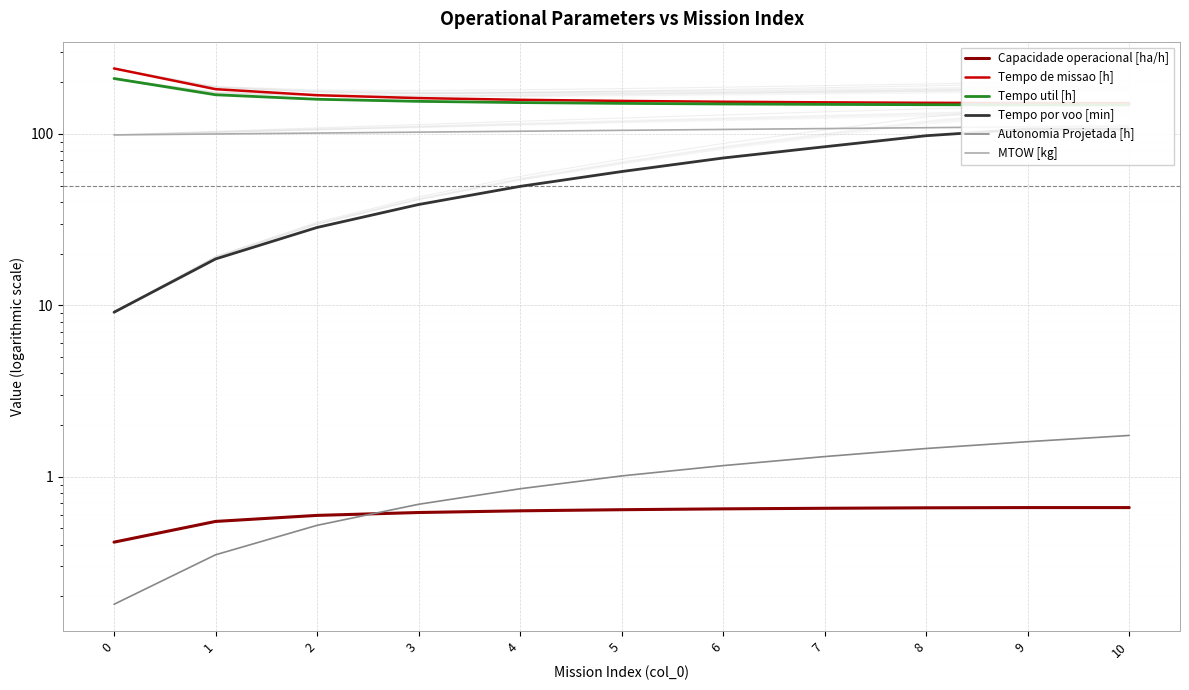

What is the minimum value shown in the chart?

0.2